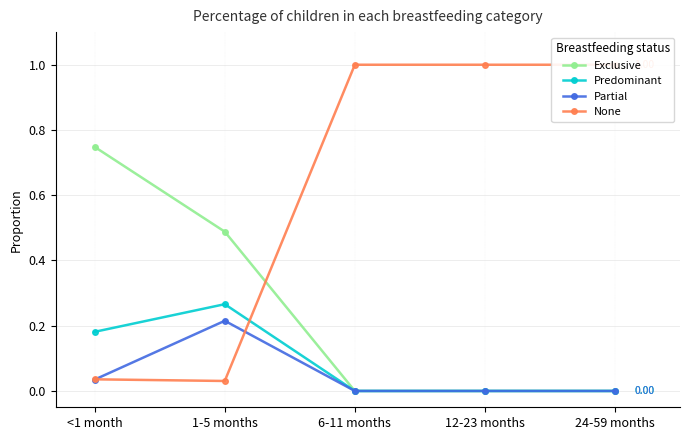

Is it true that Partial equals 0.2 at 1-5 months?

True